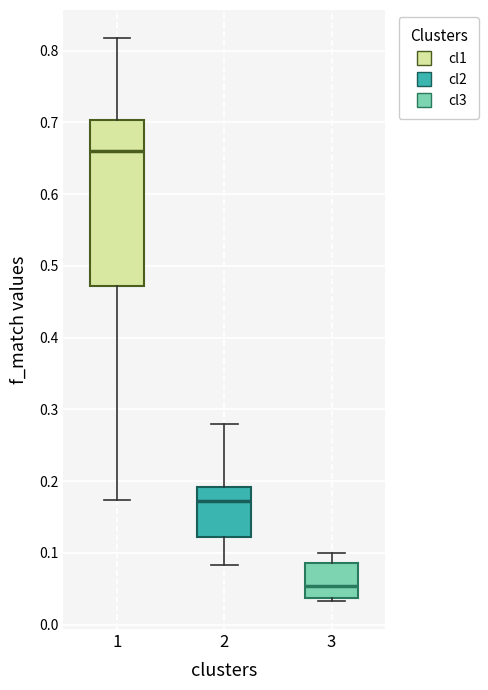

Comparing the boxes themselves (not the whiskers), which one is the tallest?

1